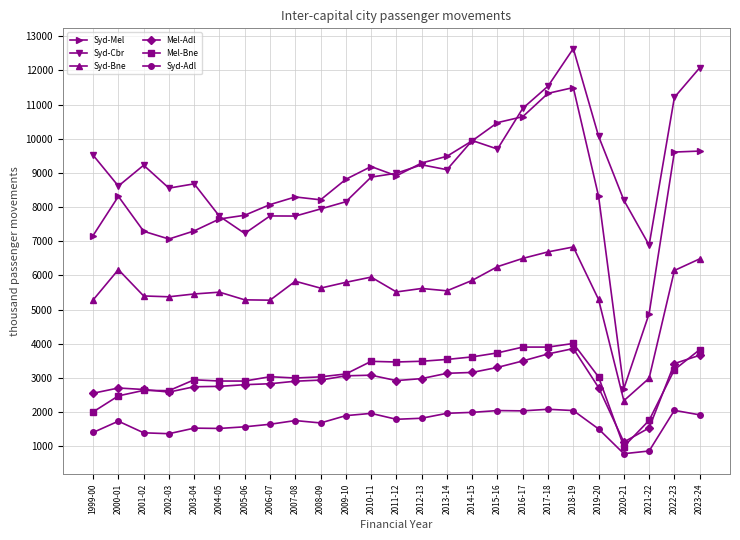

What is the label of the 17th point from the left?

2015-16